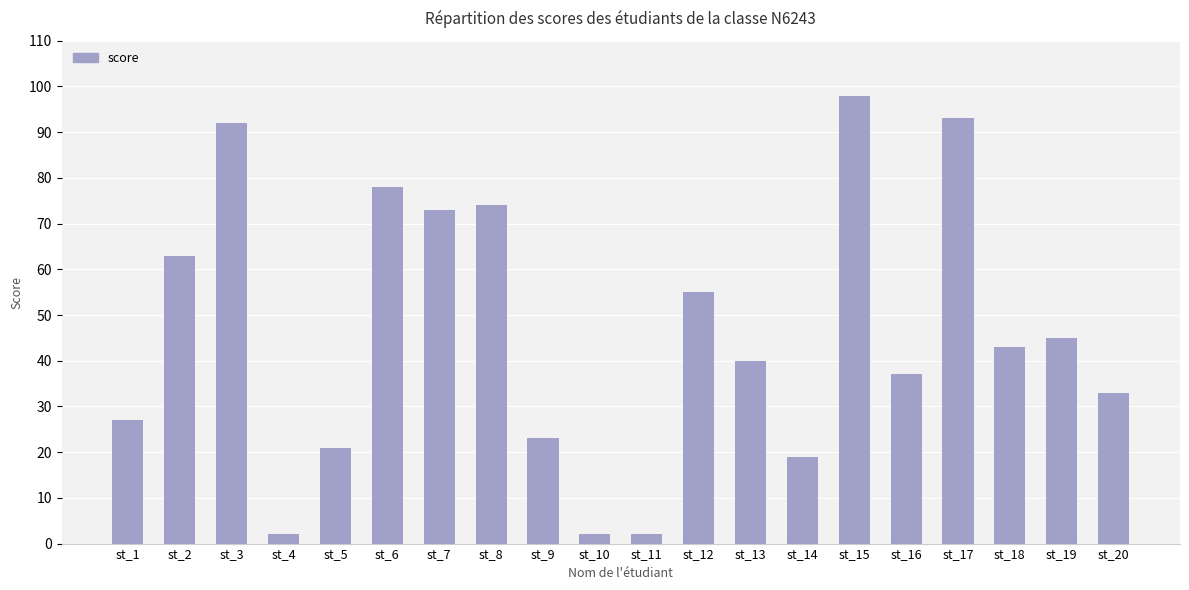

How many data points are less than 43?

10